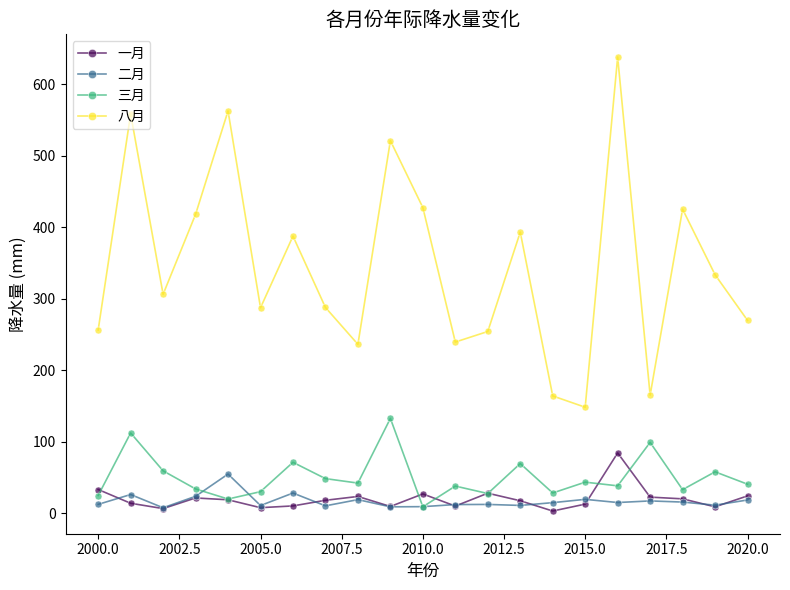

True or false: 二月 has more than 2 points higher than both neighbors.

True